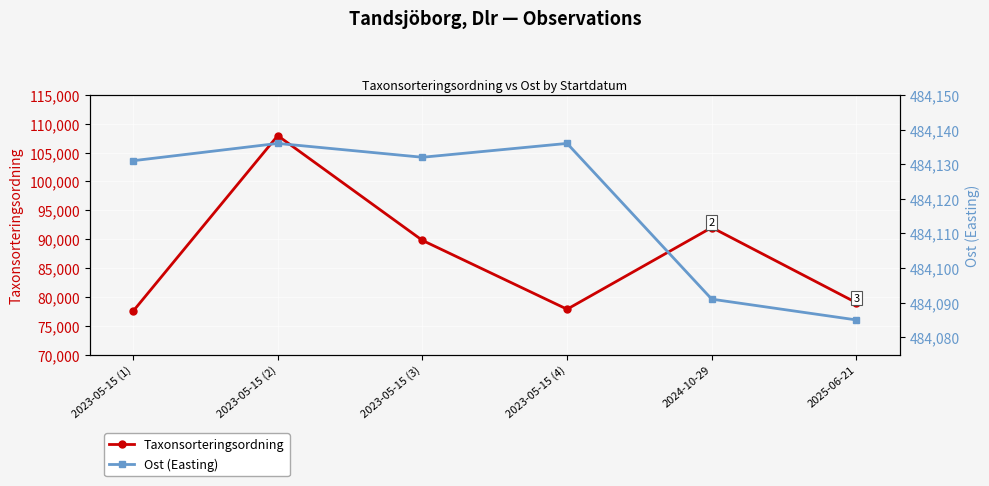

How many lines are shown in the chart?

2